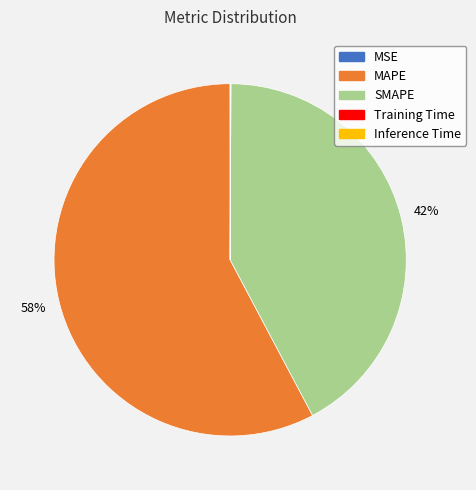

True or false: MAPE accounts for 67% of the total.

False